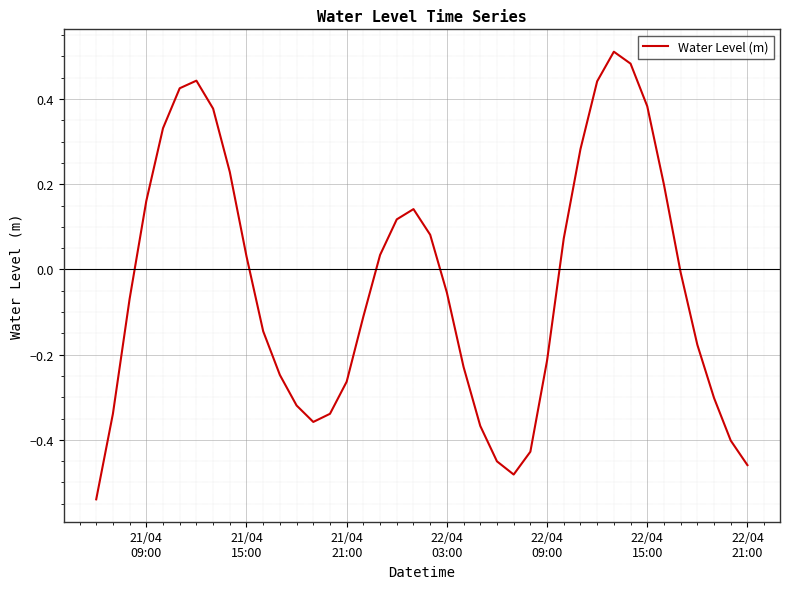

What is the difference between the maximum and minimum values?

1.1